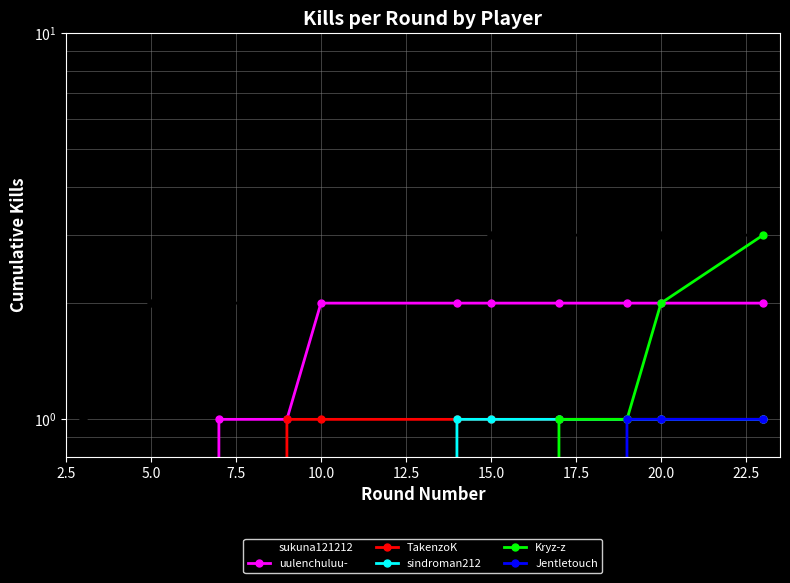

True or false: uulenchuluu- and Kryz-z cross at least once.

False